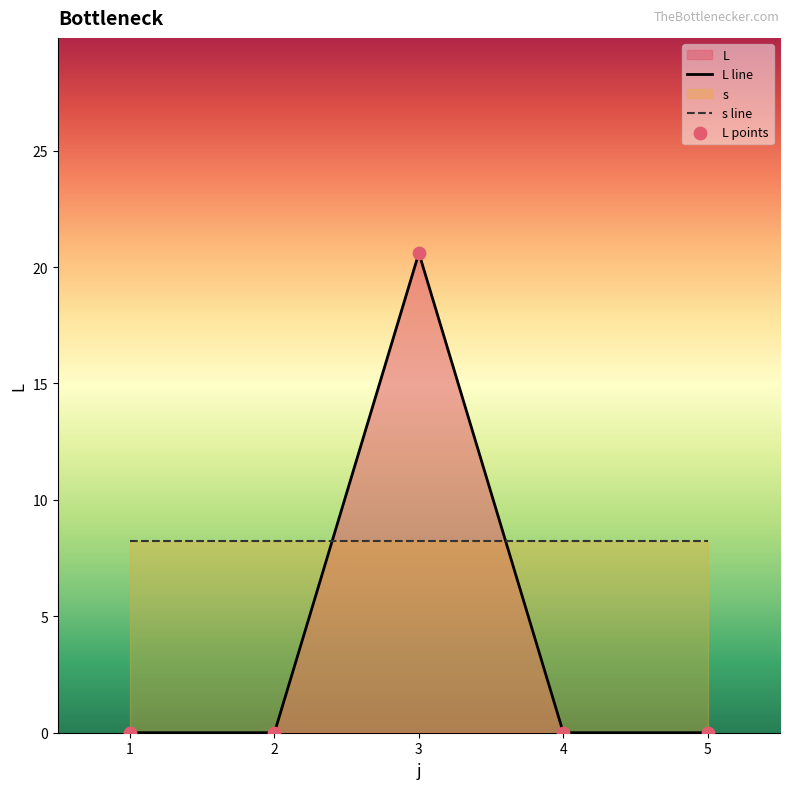

Which series reaches the maximum Y coordinate?

L line